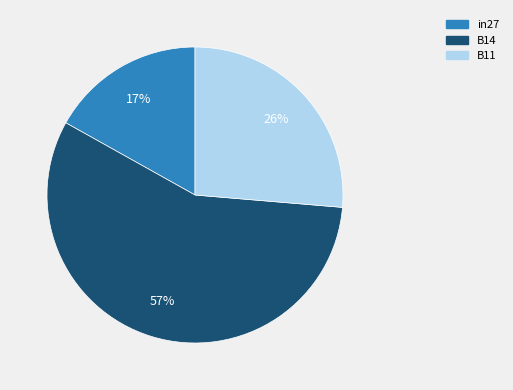

Is it true that in27 is 7% of the pie?

False